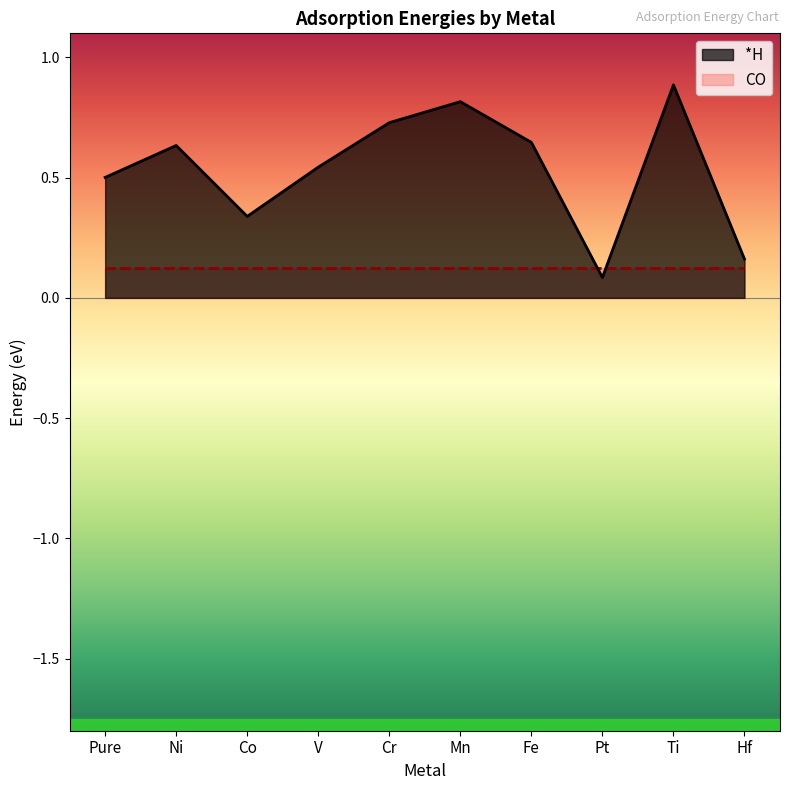

What is the label of the 1st point from the right?

Hf